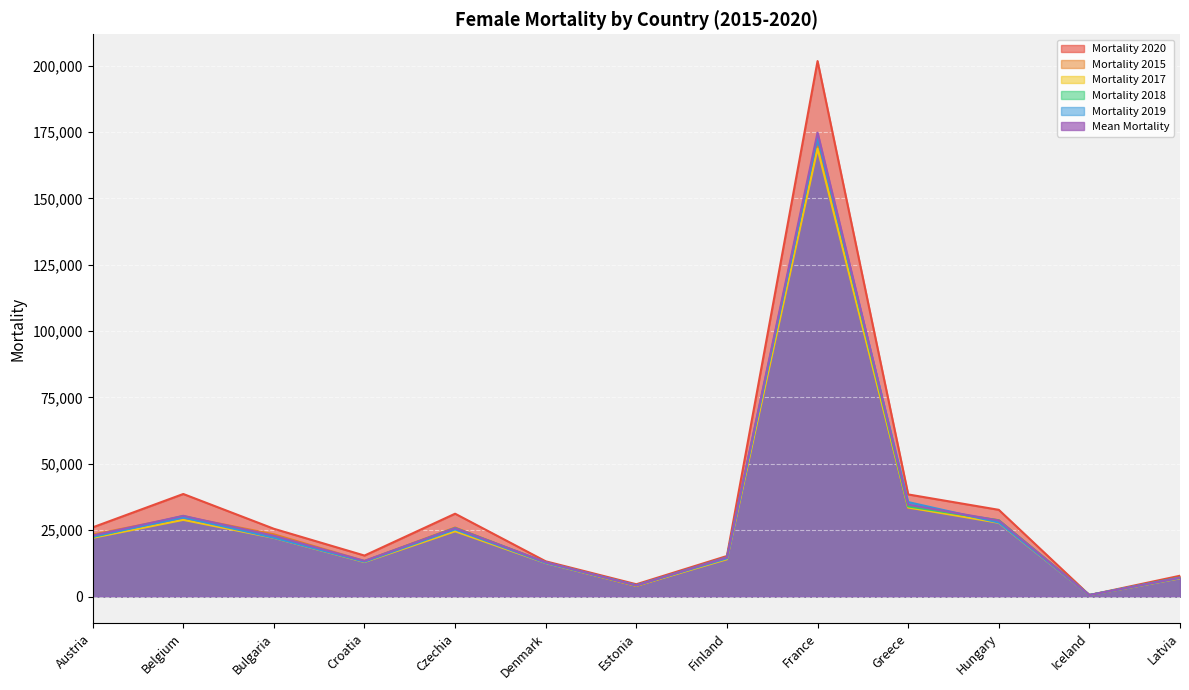

At which label does Mortality 2018 first exceed 22335?

Austria